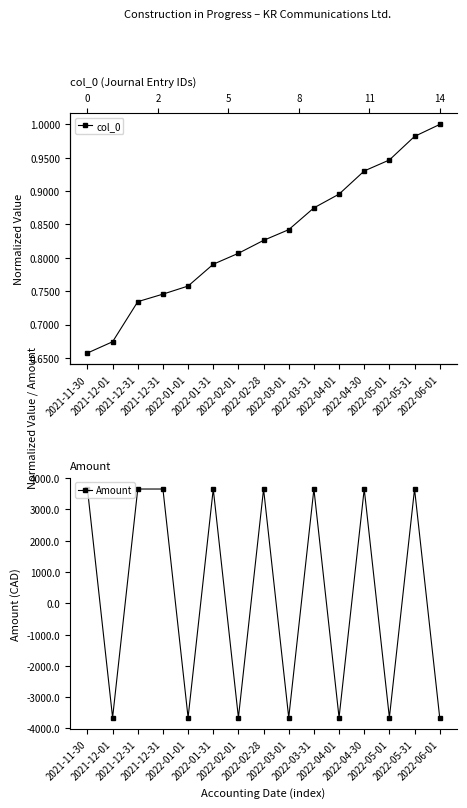

What is the sum of all Amount values?

3654.4